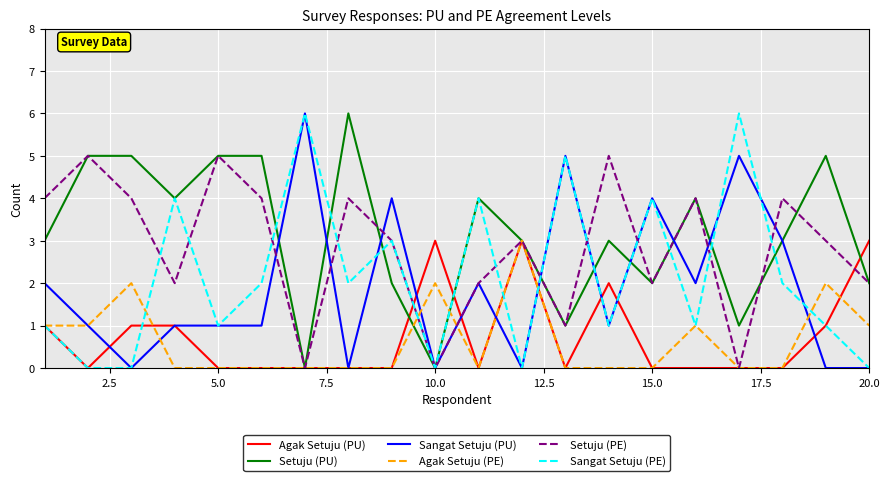

True or false: Agak Setuju (PU) and Agak Setuju (PE) cross at least once.

True